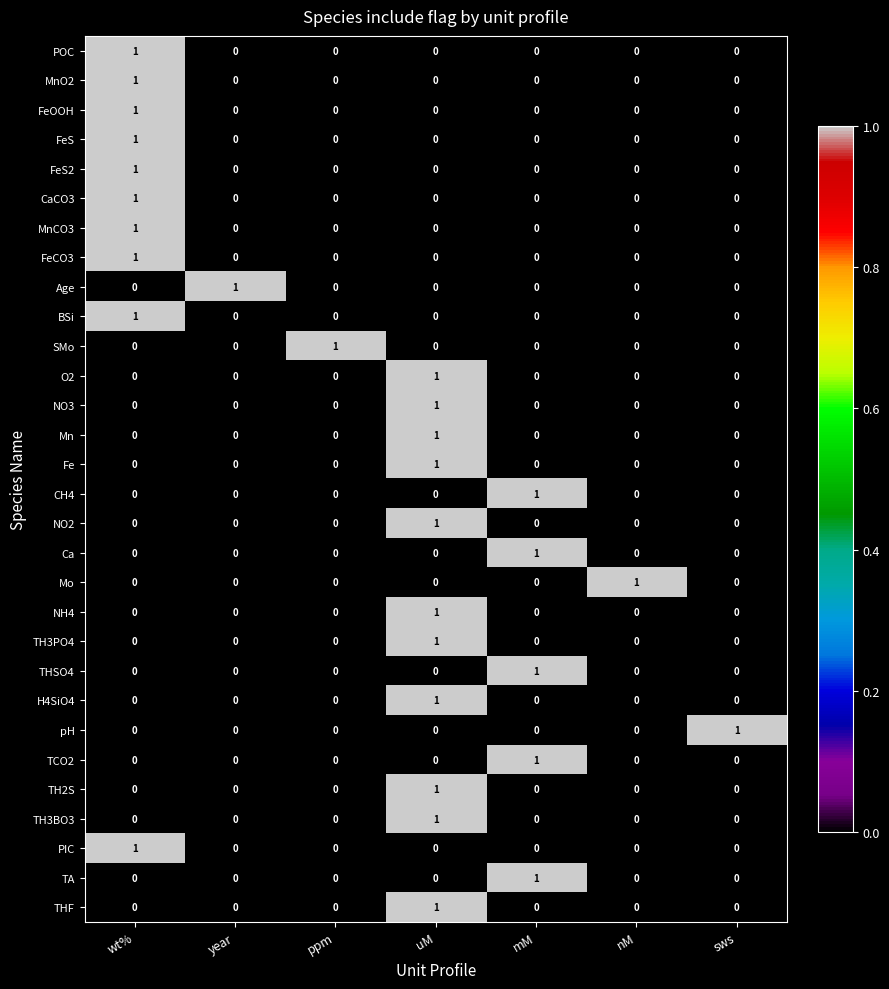

What is the total value across all series at wt%?

10